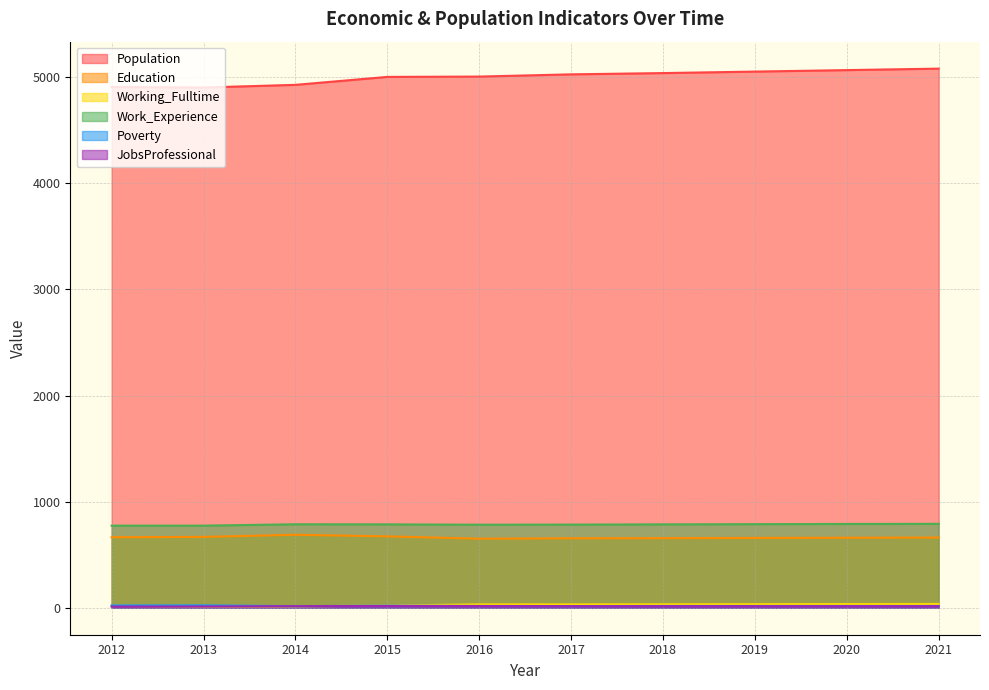

Rank the categories by Poverty value from highest to lowest.

2013, 2012, 2015, 2016, 2018, 2019, 2020, 2021, 2017, 2014